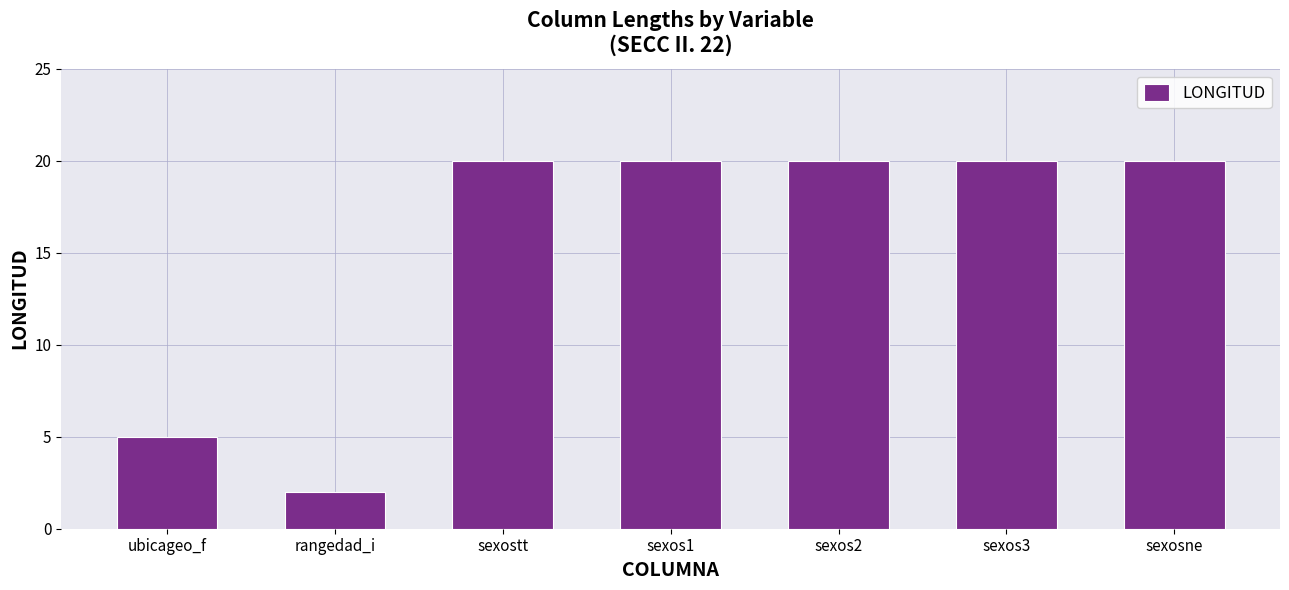

Is it true that the value at sexos3 is 20?

True